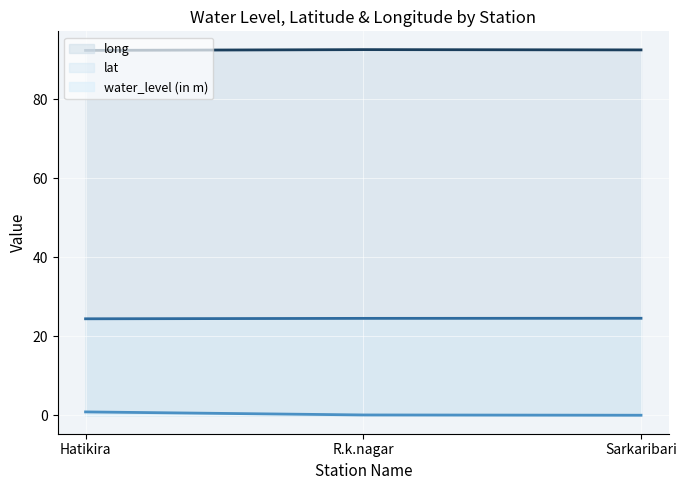

Which series has the largest total across all categories?

long